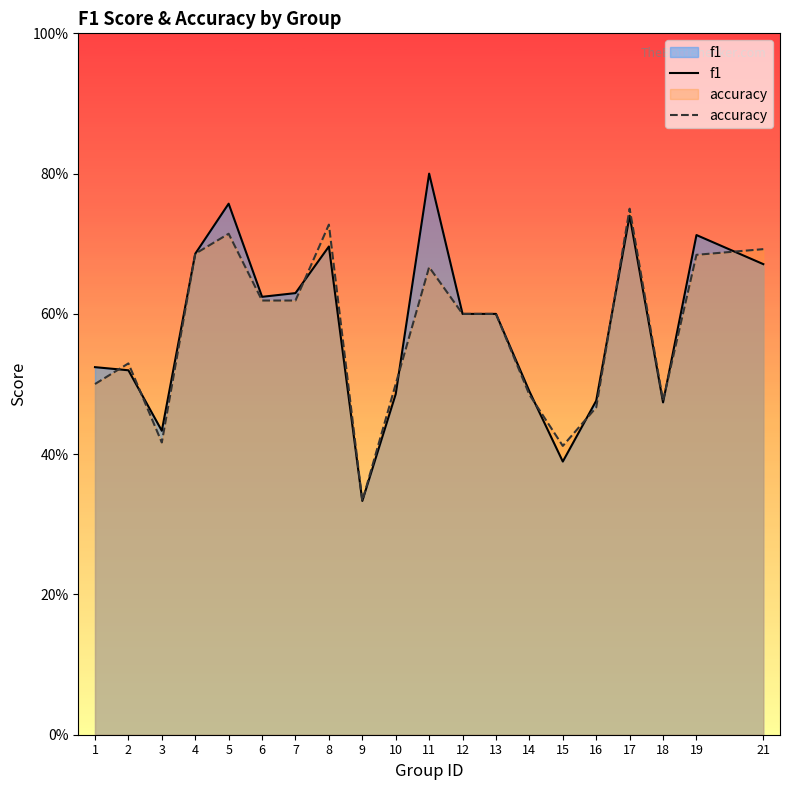

Is it true that f1 equals 1.4 at 11?

False